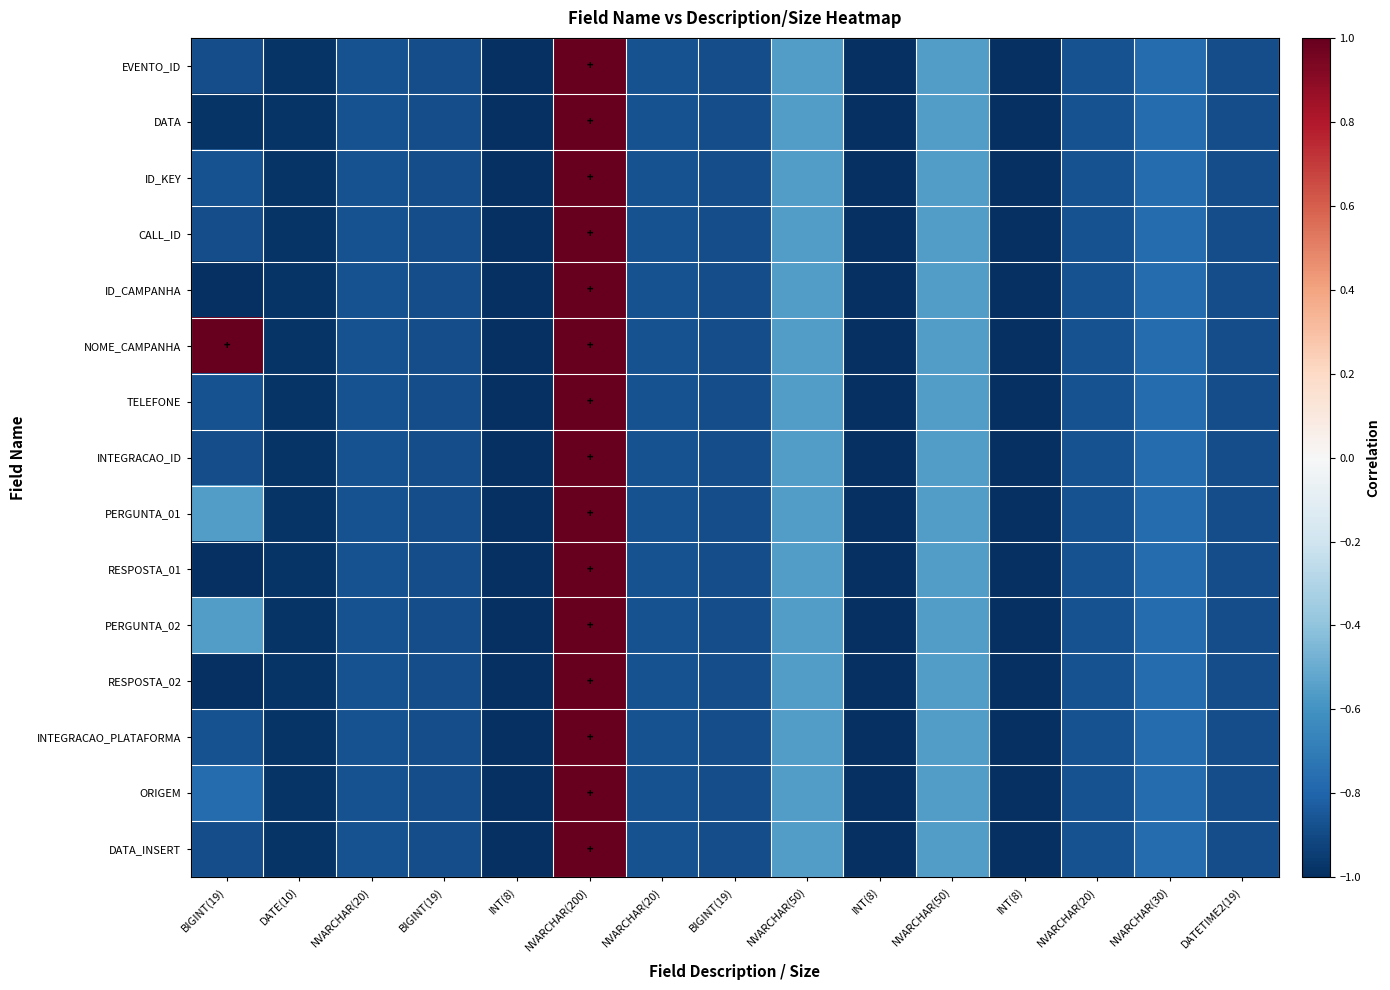

Count the number of categories in the chart.

15